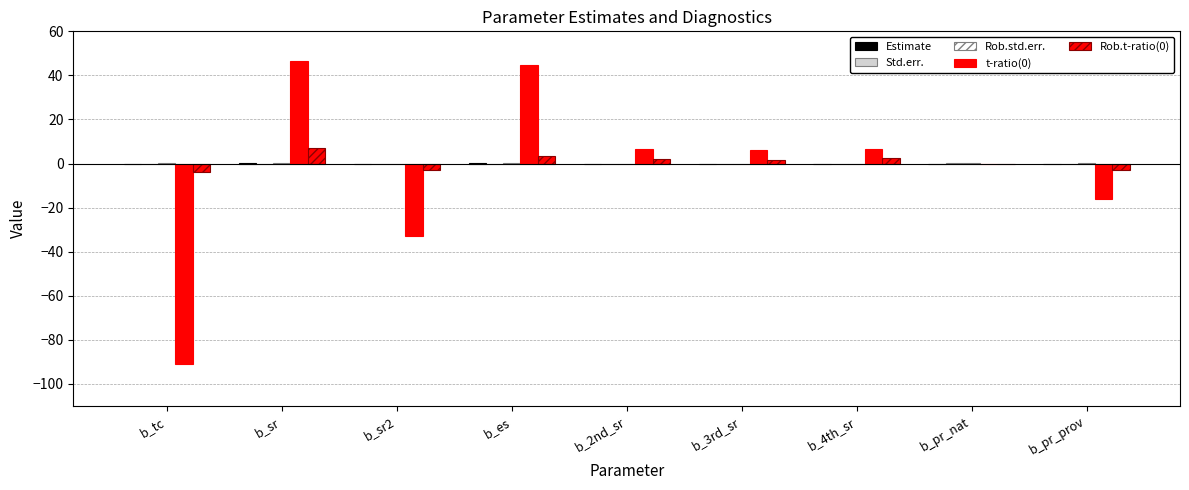

What is the value of the t-ratio(0) bar at the 6th from the left?

6.2